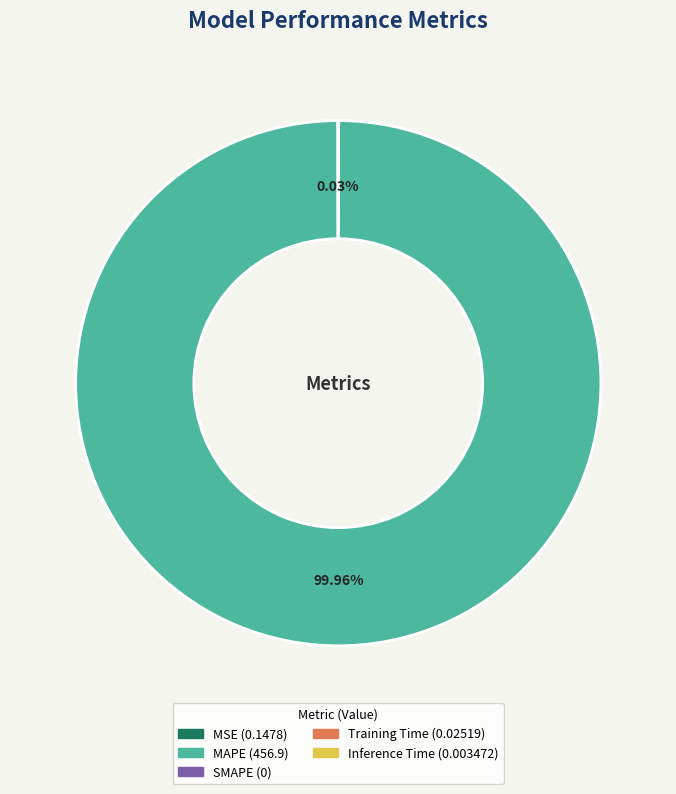

Is there a majority slice in this chart?

Yes